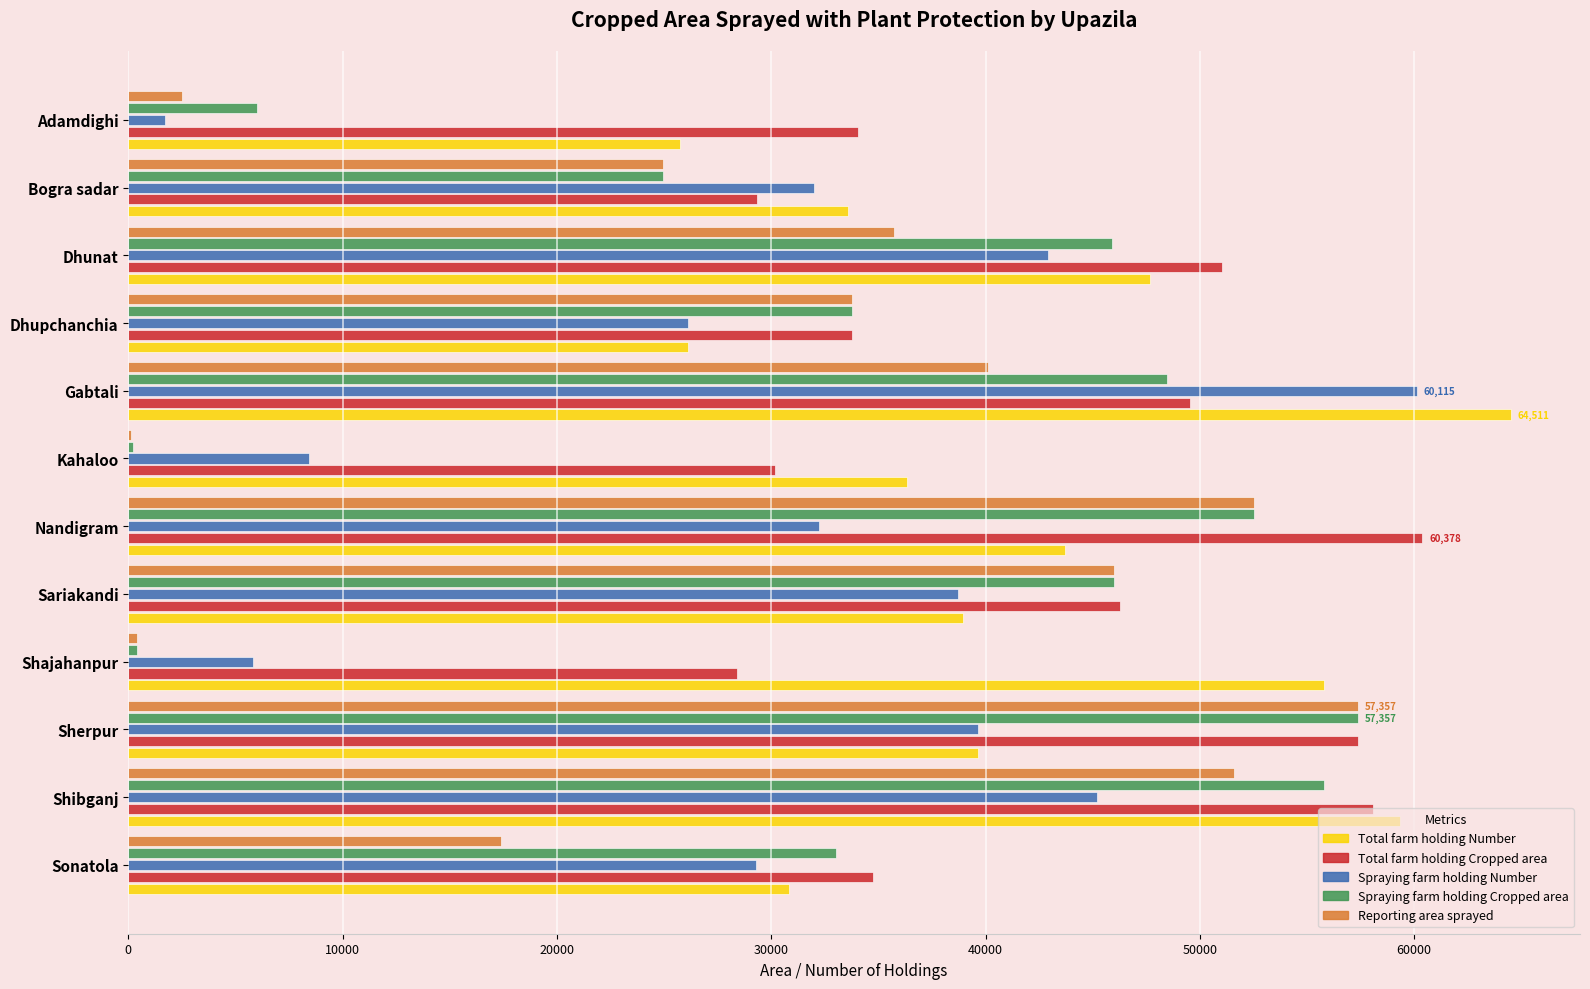

Between Dhupchanchia and Sariakandi, which series saw the biggest shift?

Total farm holding Number